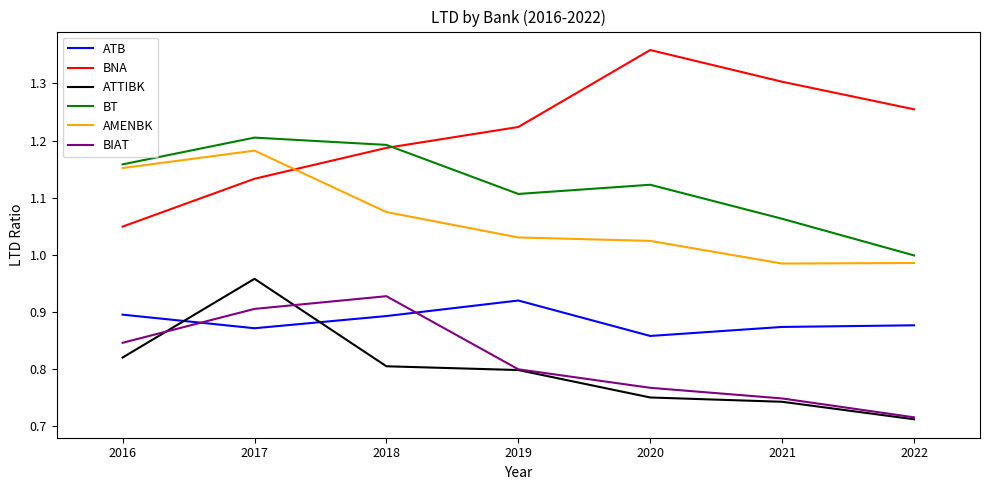

In ATB, how many points are higher than both neighbors (excluding endpoints)?

1